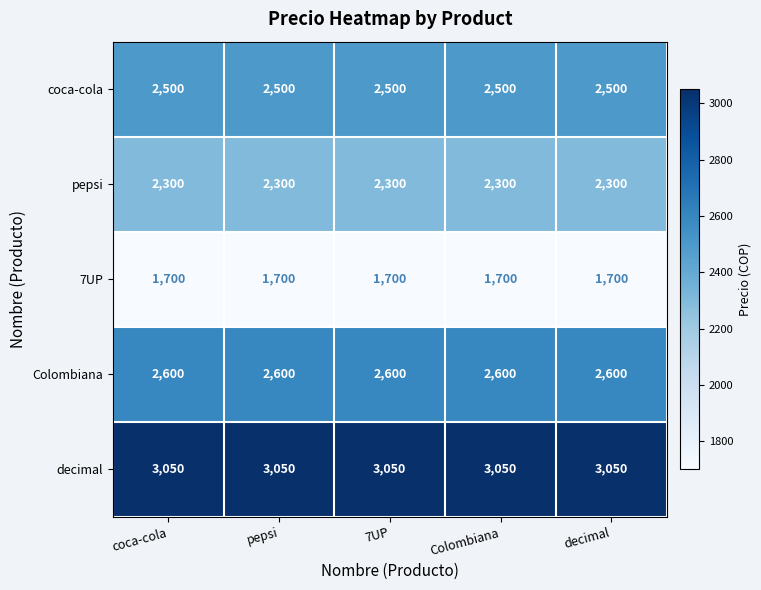

At coca-cola, list the series in order from smallest to largest.

7UP, pepsi, coca-cola, Colombiana, decimal